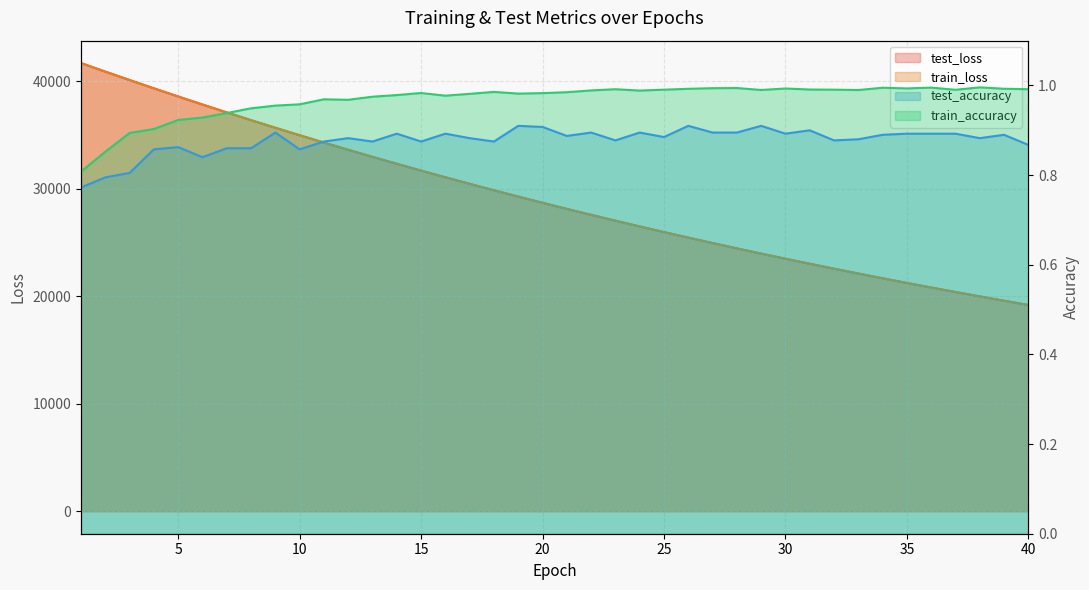

True or false: test_accuracy and test_loss intersect in this chart.

False